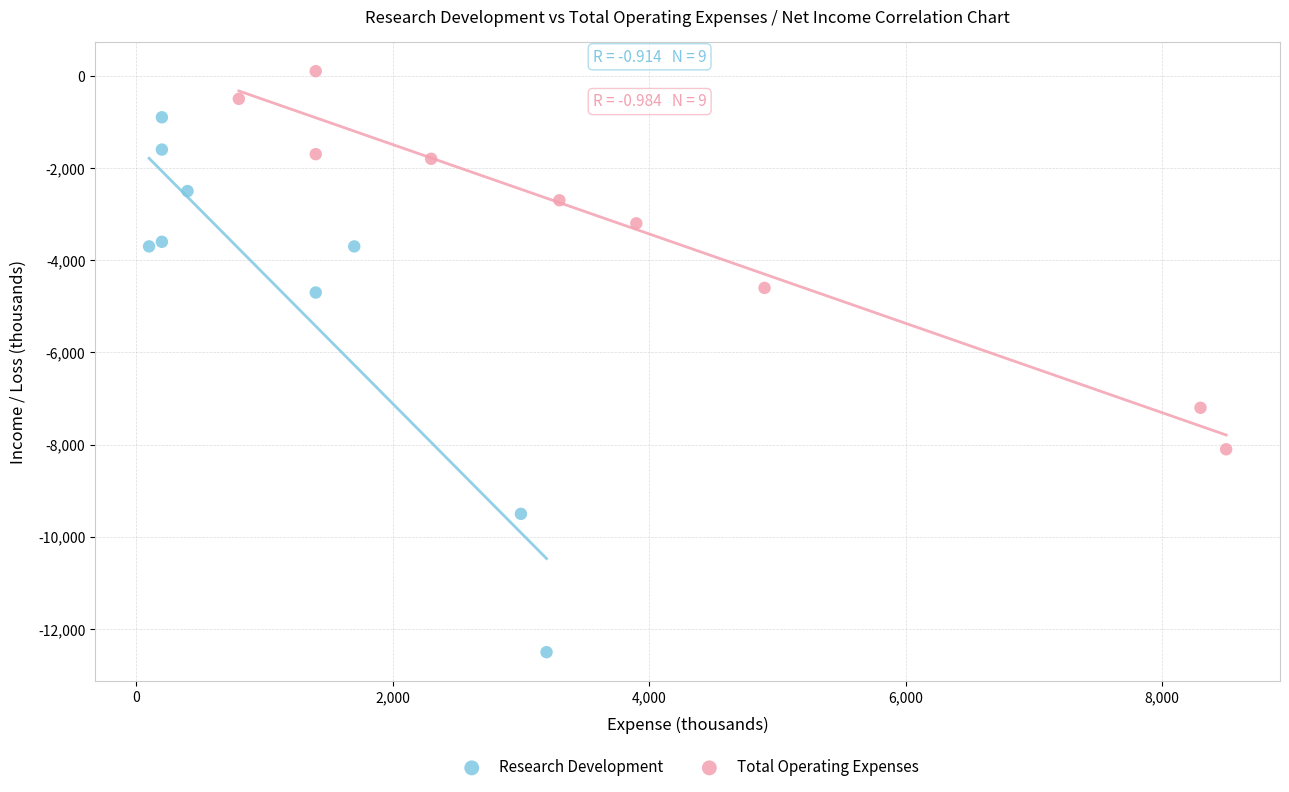

Which series reaches the minimum Y coordinate?

Research Development